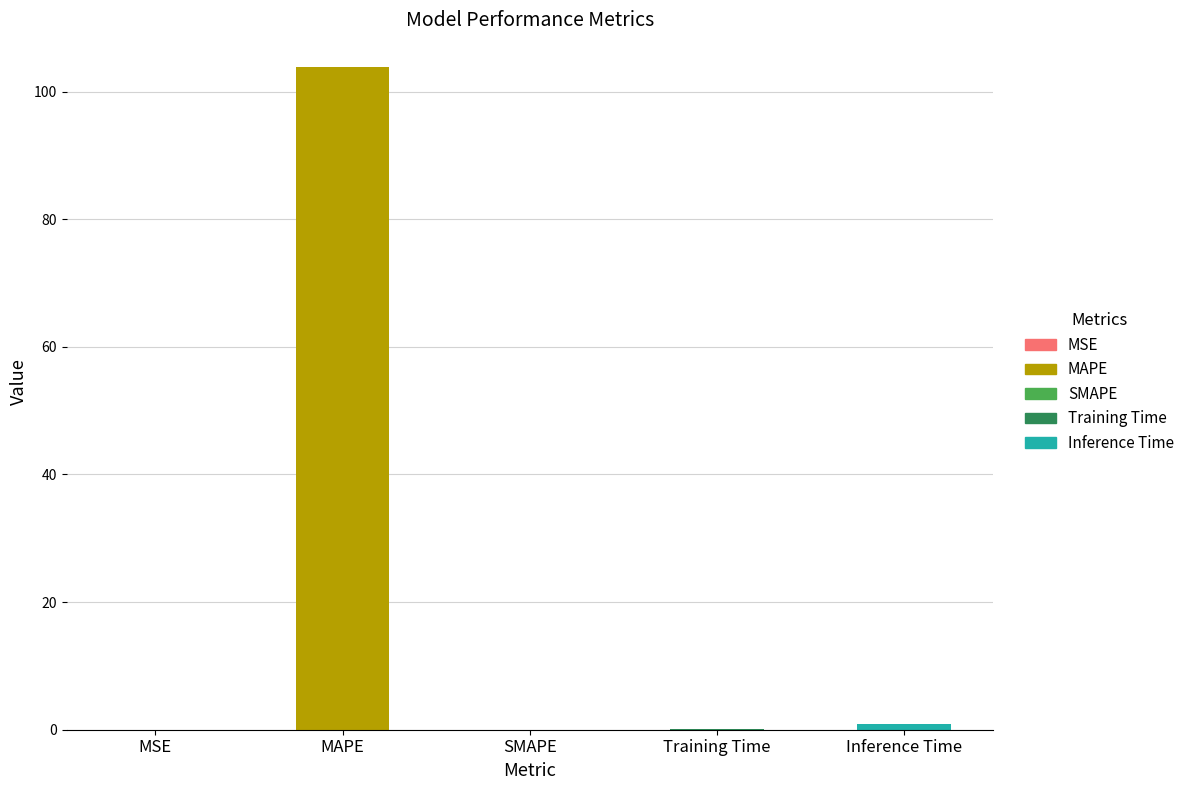

Are the bars horizontal?

No